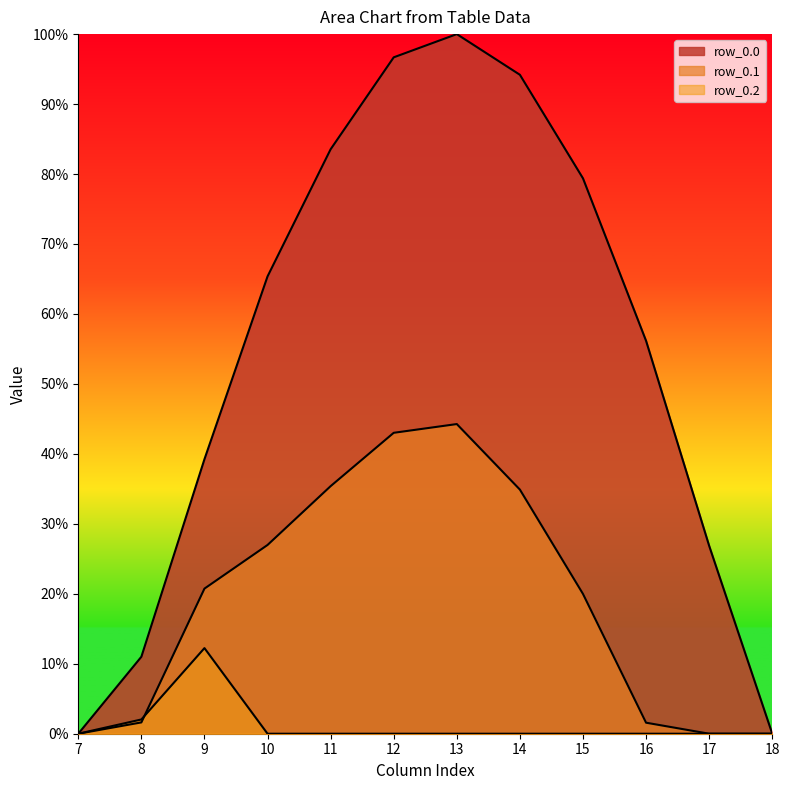

What are all the series names shown in the legend?

row_0.0, row_0.1, row_0.2